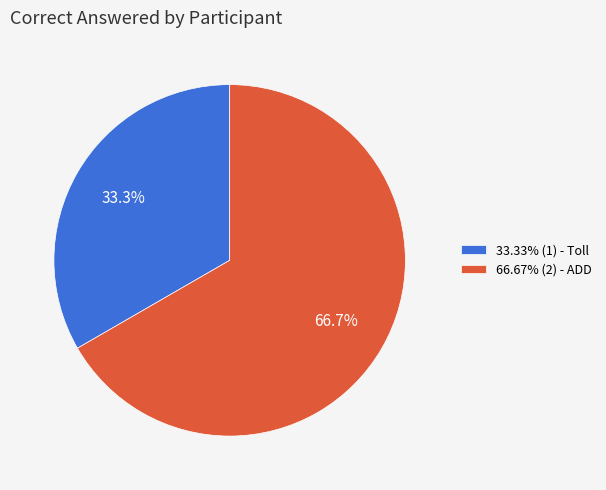

Does any single category account for the majority?

Yes